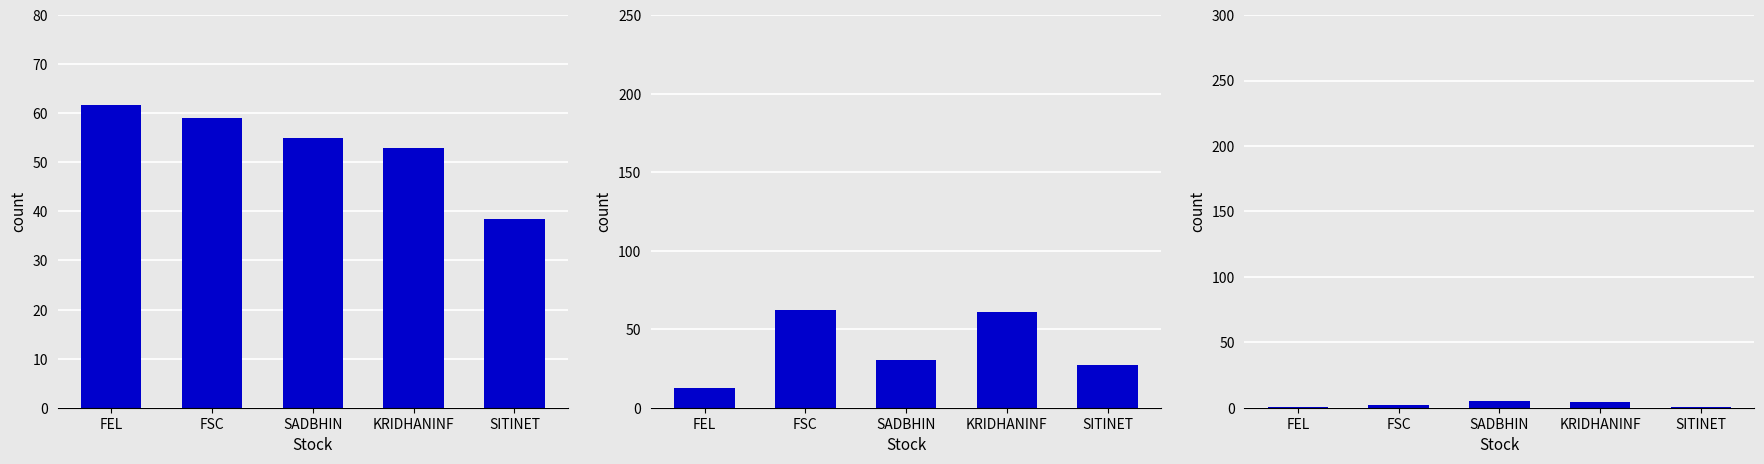

What is the minimum value for past_performance_cagr_y?

38.4